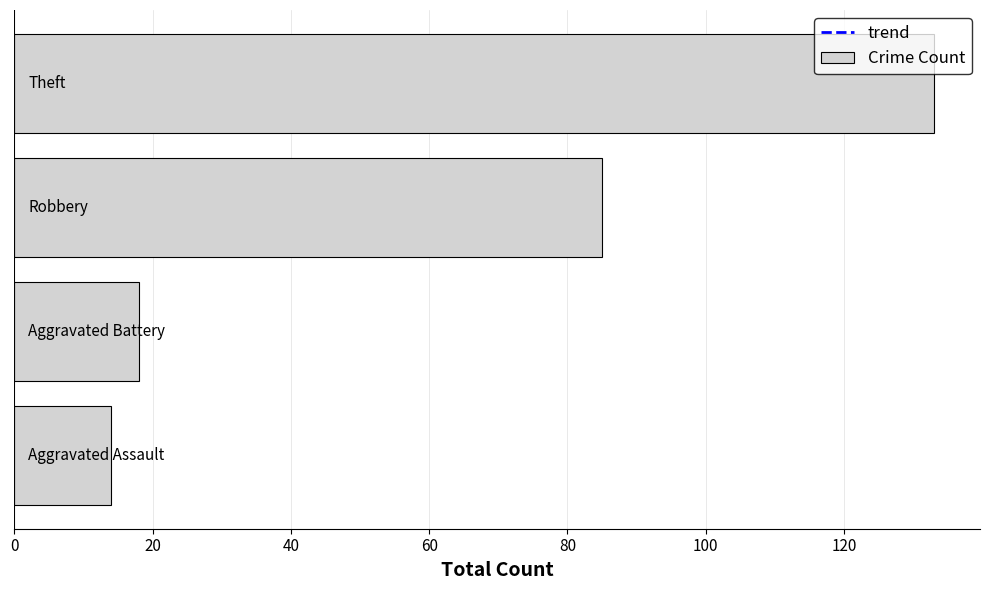

What is the difference between the maximum and minimum values?

119